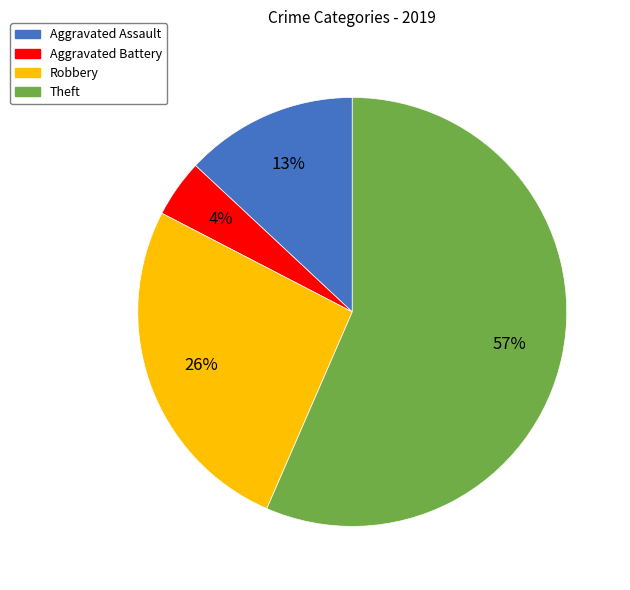

To the nearest percent, what portion does Theft represent?

57%